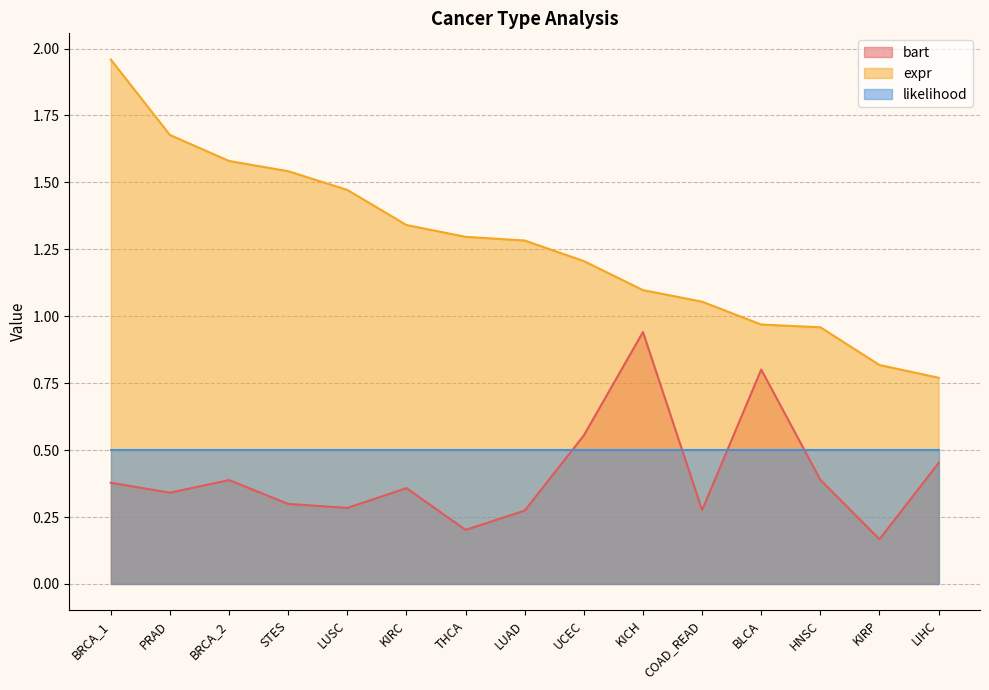

Which label corresponds to the largest value in the chart?

BRCA_1